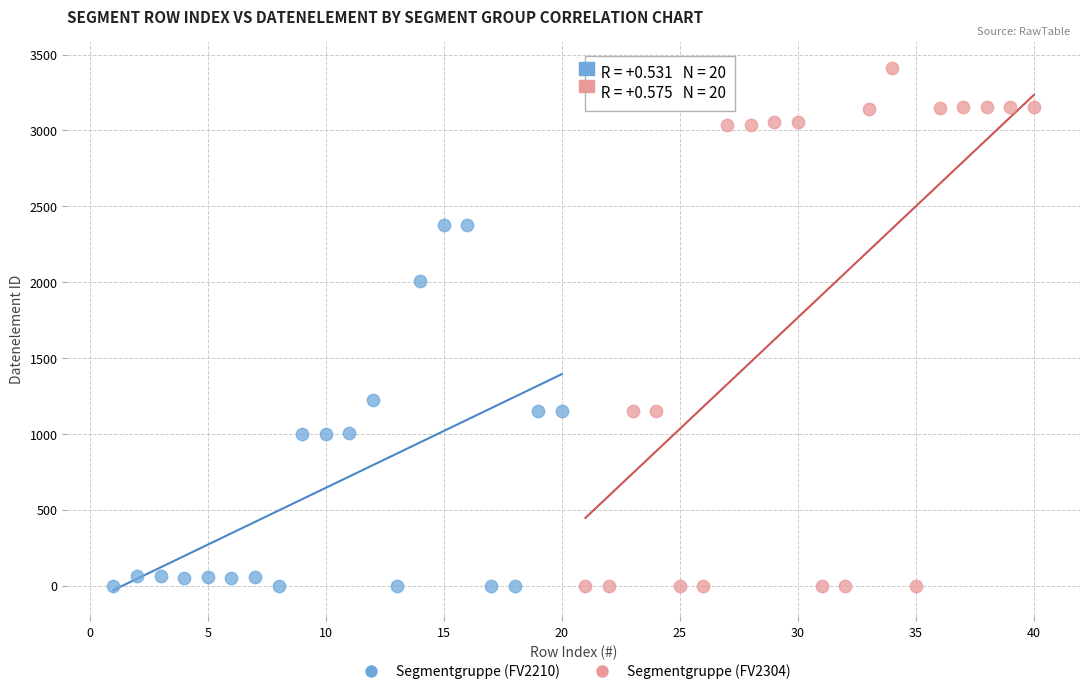

Which series reaches the maximum Y coordinate?

Segmentgruppe (FV2304)